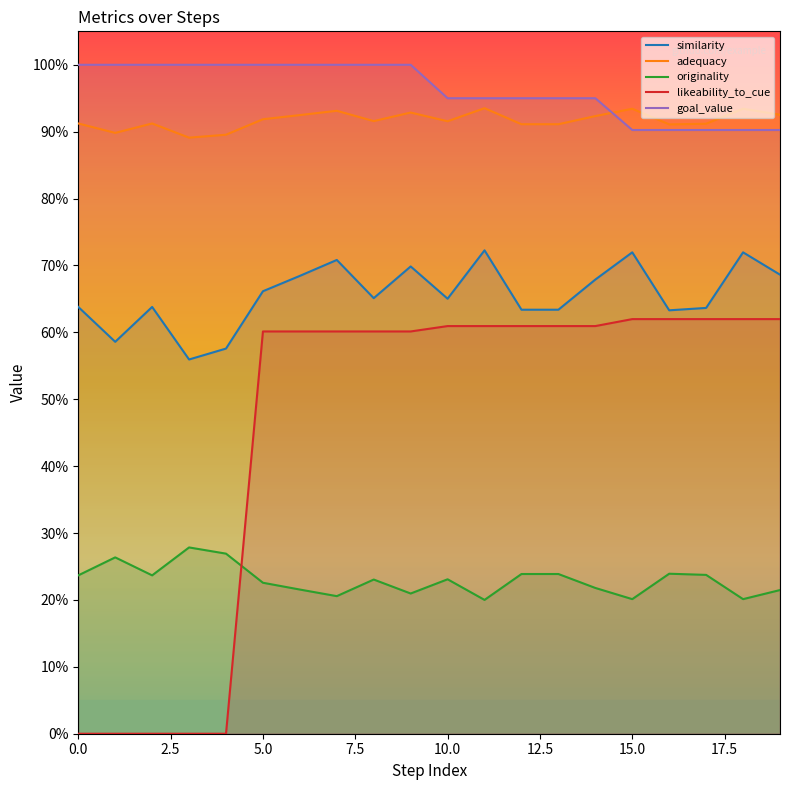

Reading left to right, transcribe all the data shown in this chart.

similarity: 0.6	0.6	0.6	0.6	0.6	0.7	0.7	0.7	0.7	0.7	0.7	0.7	0.6	0.6	0.7	0.7	0.6	0.6	0.7	0.7
adequacy: 0.9	0.9	0.9	0.9	0.9	0.9	0.9	0.9	0.9	0.9	0.9	0.9	0.9	0.9	0.9	0.9	0.9	0.9	0.9	0.9
originality: 0.2	0.3	0.2	0.3	0.3	0.2	0.2	0.2	0.2	0.2	0.2	0.2	0.2	0.2	0.2	0.2	0.2	0.2	0.2	0.2
likeability_to_cue: 0.0	0.0	0.0	0.0	0.0	0.6	0.6	0.6	0.6	0.6	0.6	0.6	0.6	0.6	0.6	0.6	0.6	0.6	0.6	0.6
goal_value: 1.0	1.0	1.0	1.0	1.0	1.0	1.0	1.0	1.0	1.0	0.9	0.9	0.9	0.9	0.9	0.9	0.9	0.9	0.9	0.9